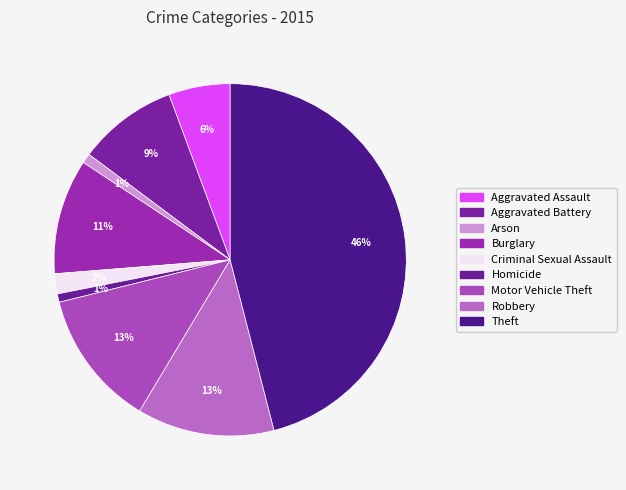

To the nearest percent, what portion does Aggravated Battery represent?

9%